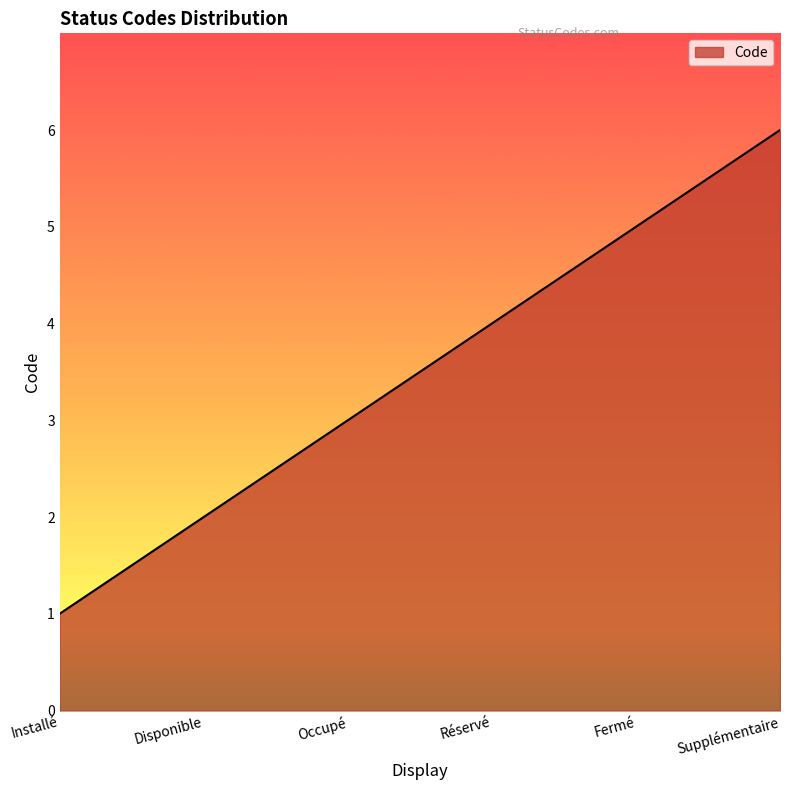

Rank the categories by value from lowest to highest.

Installé, Disponible, Occupé, Réservé, Fermé, Supplémentaire